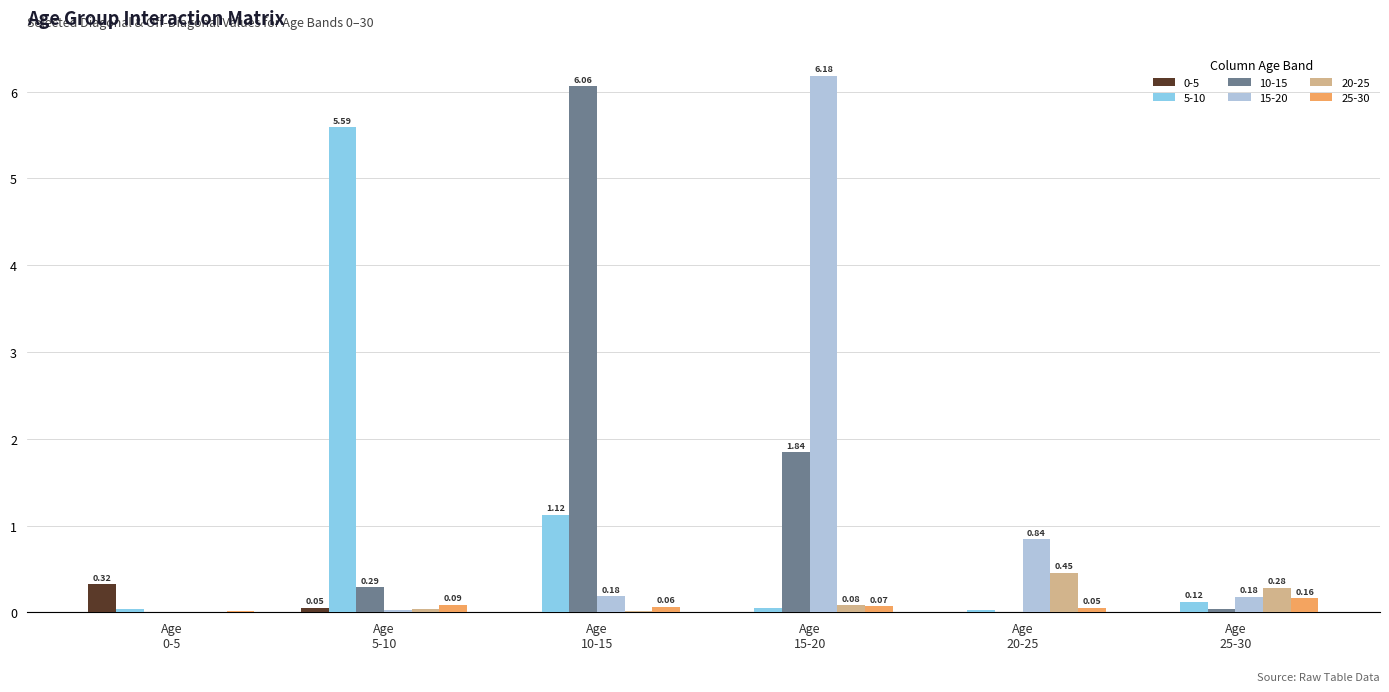

What is the sum of all 5-10 values?

7.0